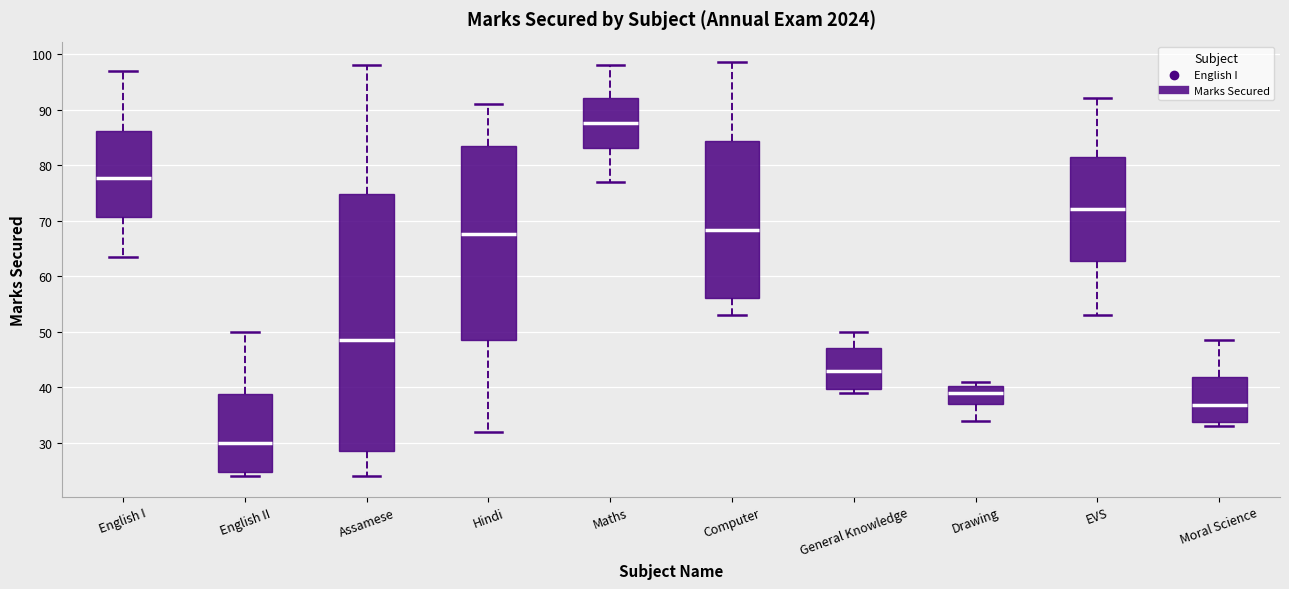

Reading left to right, transcribe this box plot: for each box, give where its median line is, the range the box spans, and where its two whiskers end, as read against the y-axis. The values are not printed on the chart, so give them approximately, as read against the axis.

English I: median 78, box 71 to 86, whiskers 64 to 97
English II: median 30, box 25 to 39, whiskers 24 to 50
Assamese: median 49, box 29 to 75, whiskers 24 to 98
Hindi: median 68, box 49 to 84, whiskers 32 to 91
Maths: median 88, box 83 to 92, whiskers 77 to 98
Computer: median 68, box 56 to 84, whiskers 53 to 99
General Knowledge: median 43, box 40 to 47, whiskers 39 to 50
Drawing: median 39, box 37 to 40, whiskers 34 to 41
EVS: median 72, box 63 to 82, whiskers 53 to 92
Moral Science: median 37, box 34 to 42, whiskers 33 to 49